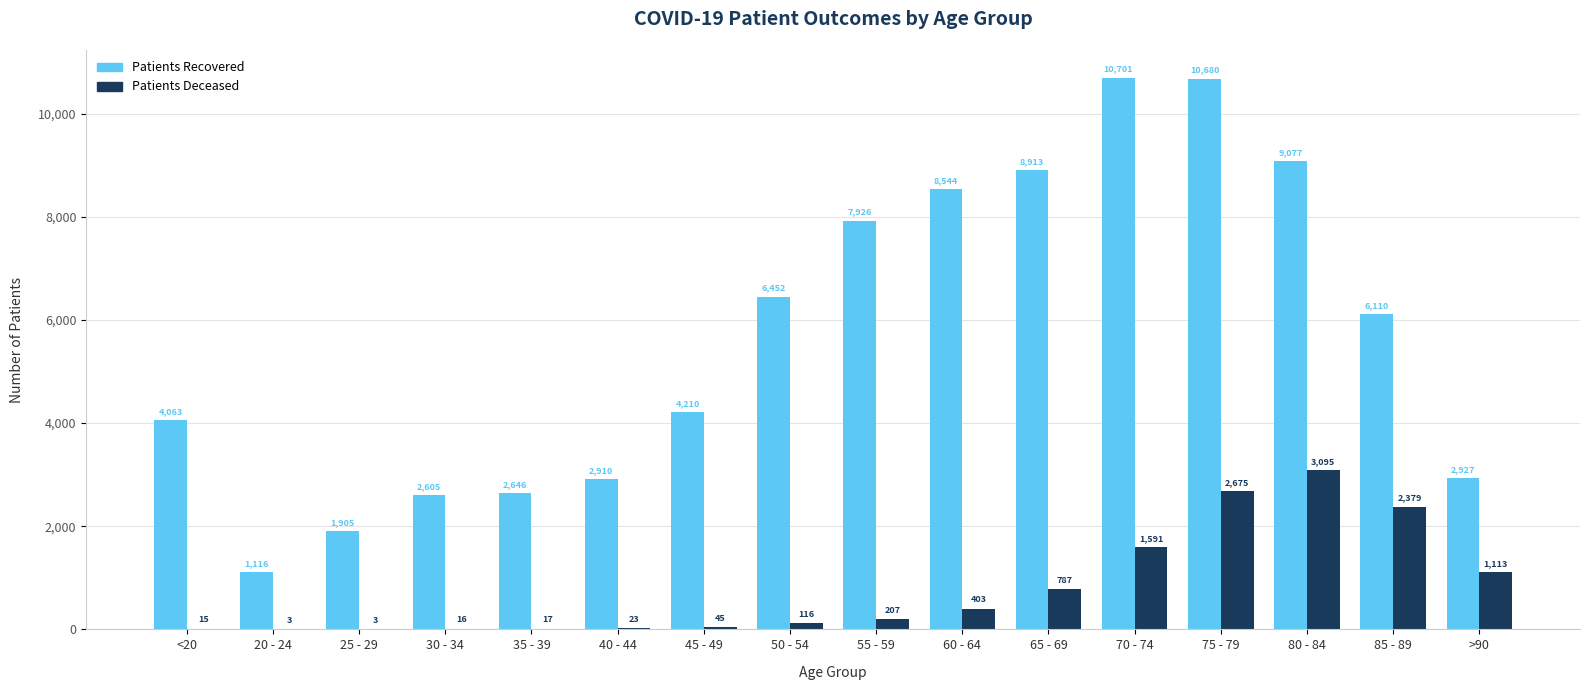

Between 30 - 34 and 85 - 89, which series saw the biggest shift?

Patients Recovered